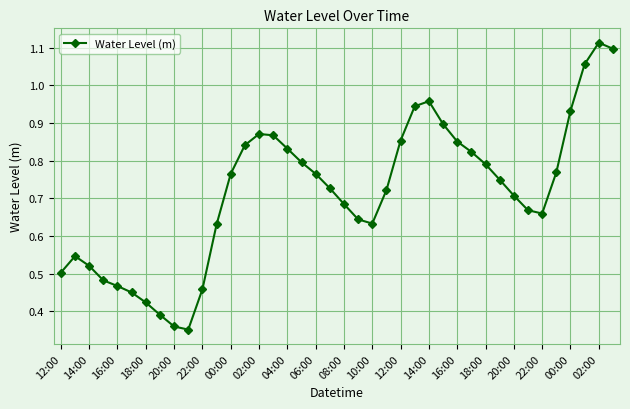

What is the sum of all values?

28.6